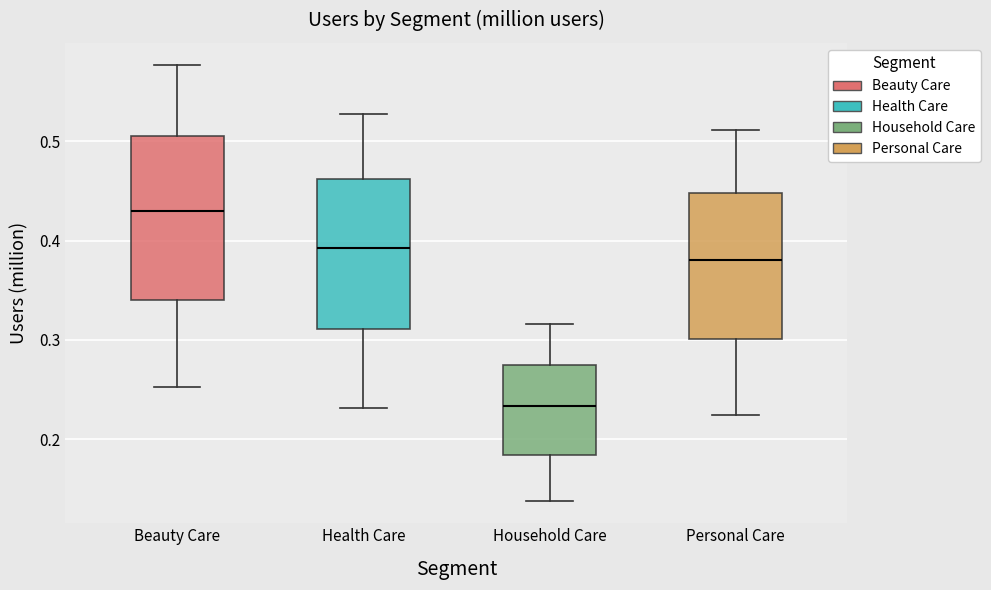

Where is the upper edge of the box for Personal Care on the y-axis? The values are not printed on the chart, so give them approximately, as read against the axis.

0.45